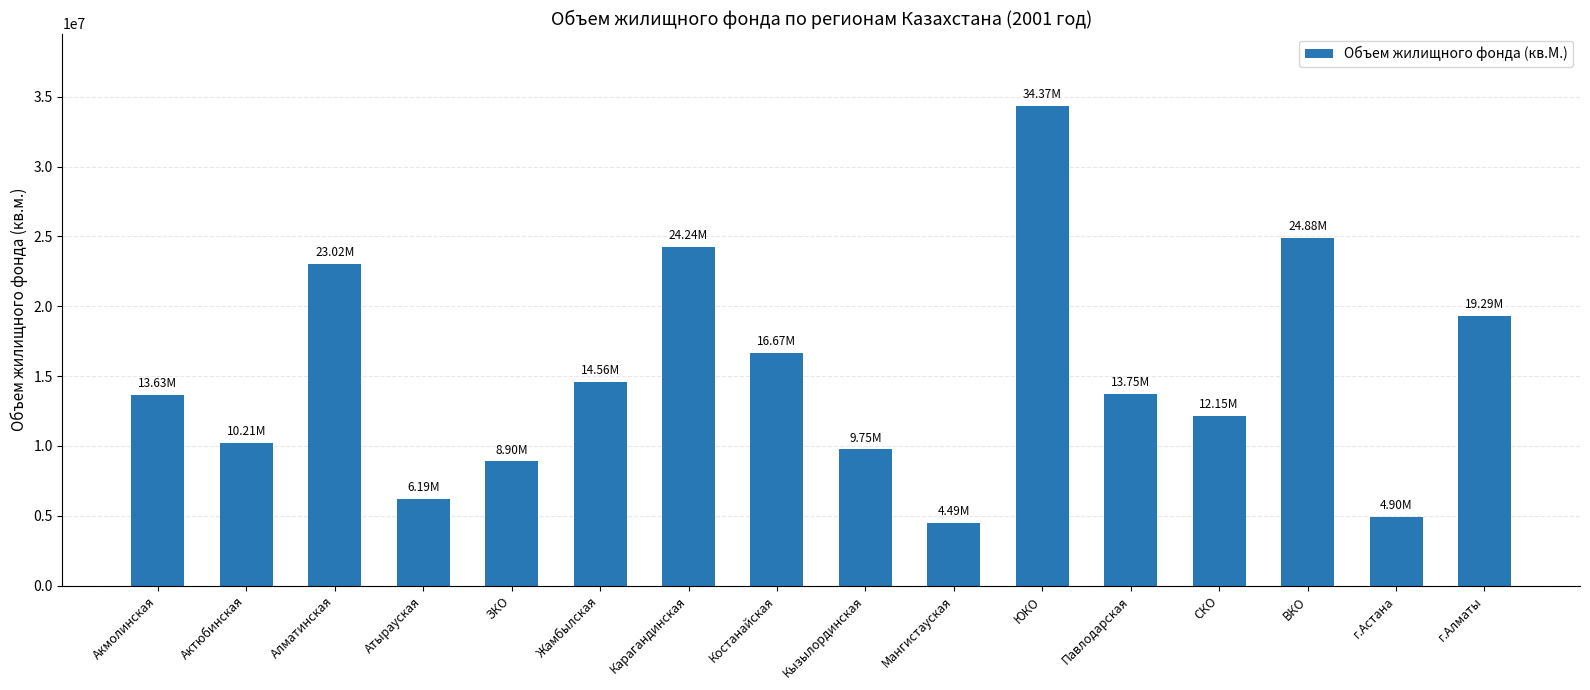

What is the sum of all values?

241016100